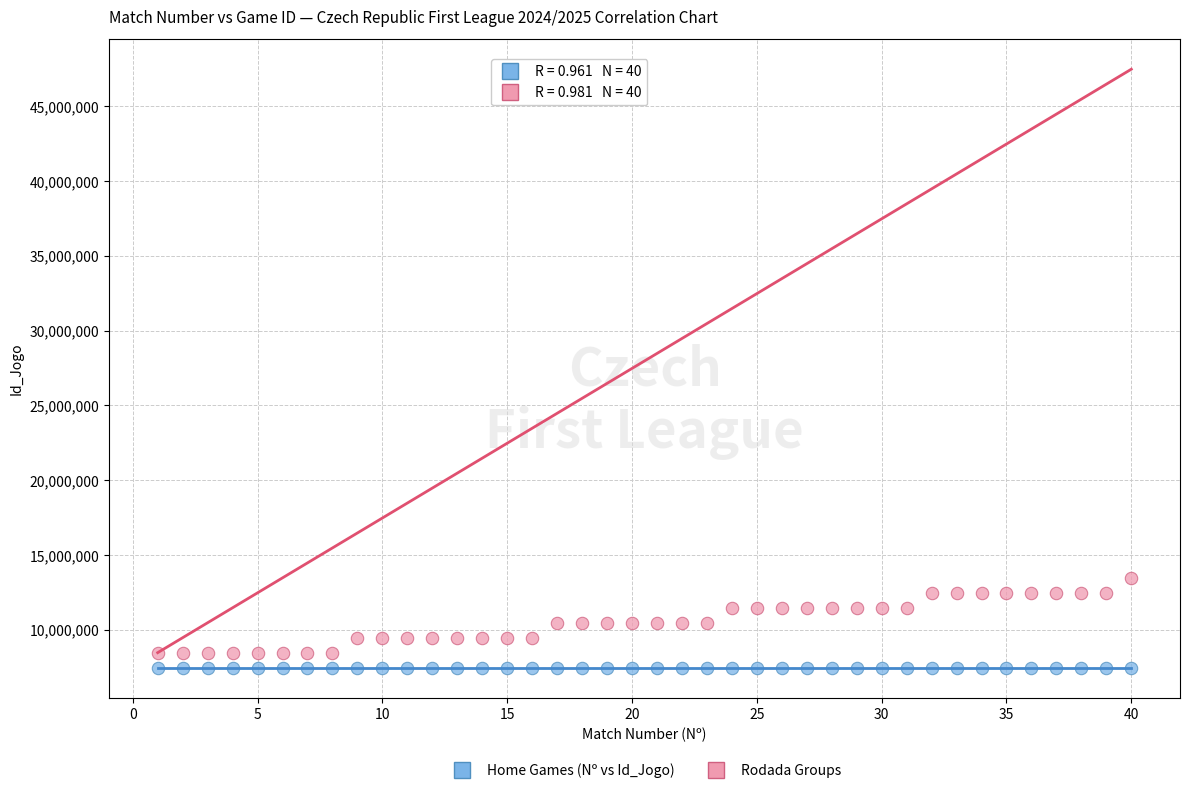

Across all data points, what is the range of X values (max minus min)?

39